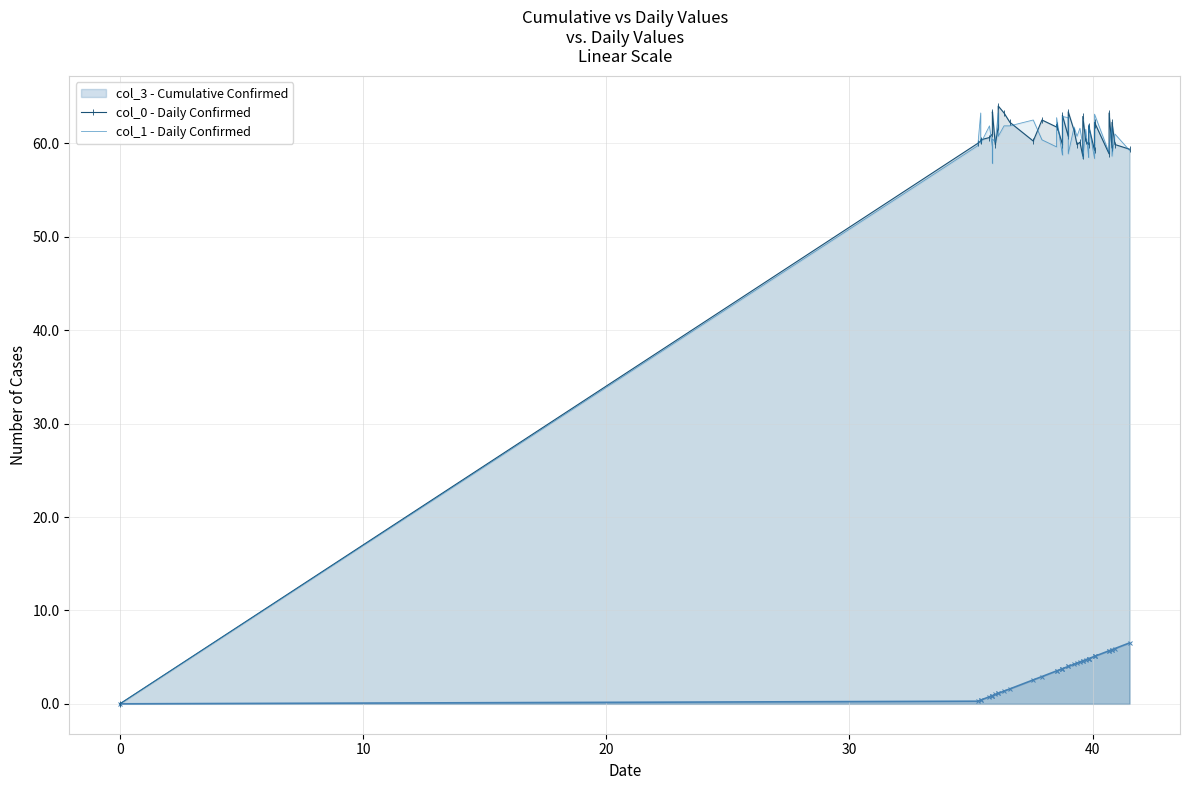

What is the value of the col_1 - Daily Confirmed point at the 34th from the left?

63.1